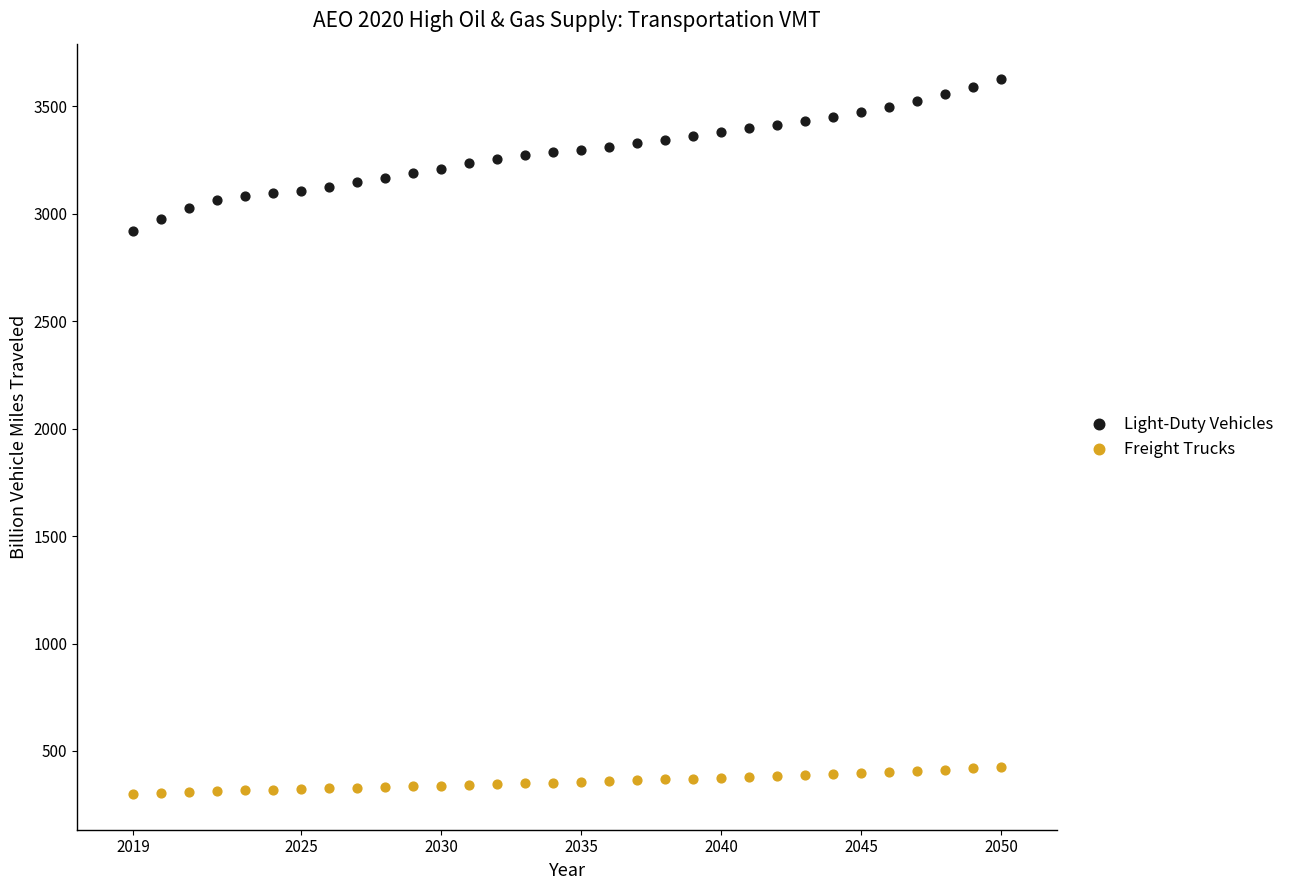

Across all series, what Y value is closest to 1962?

2917.3